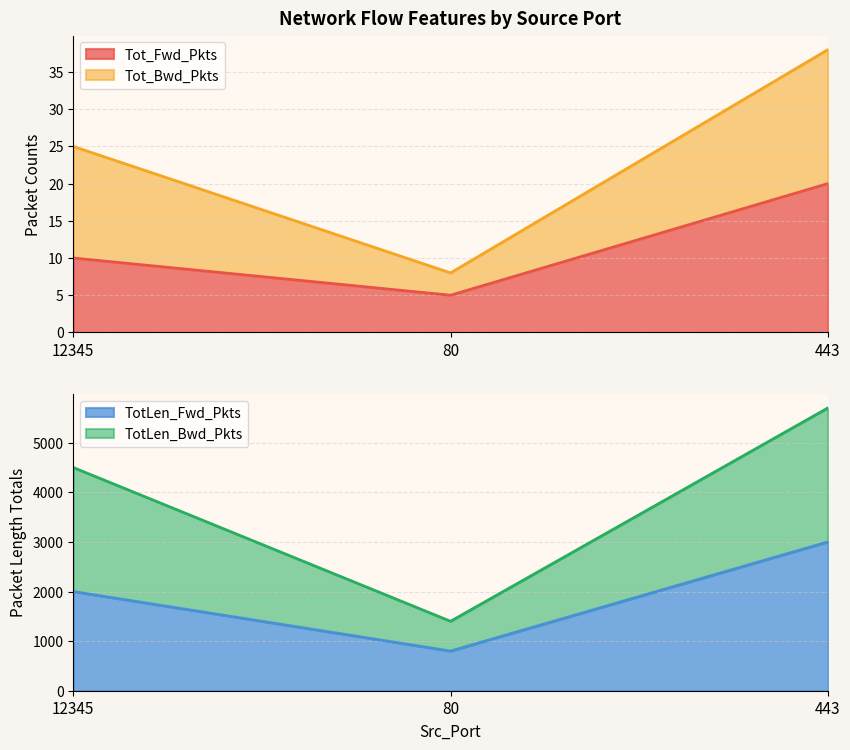

The TotLen_Fwd_Pkts series shows 3000 at 443. True or false?

True